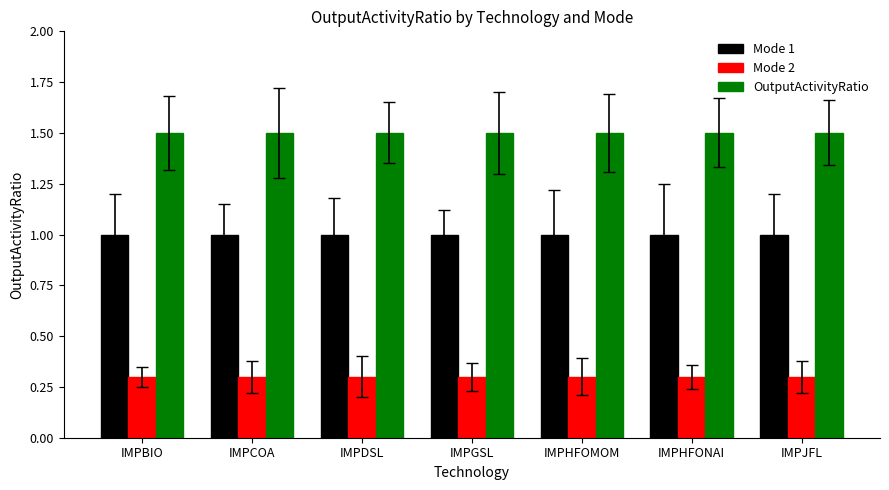

What is the sum of the OutputActivityRatio values at IMPJFL and IMPCOA?

3.0